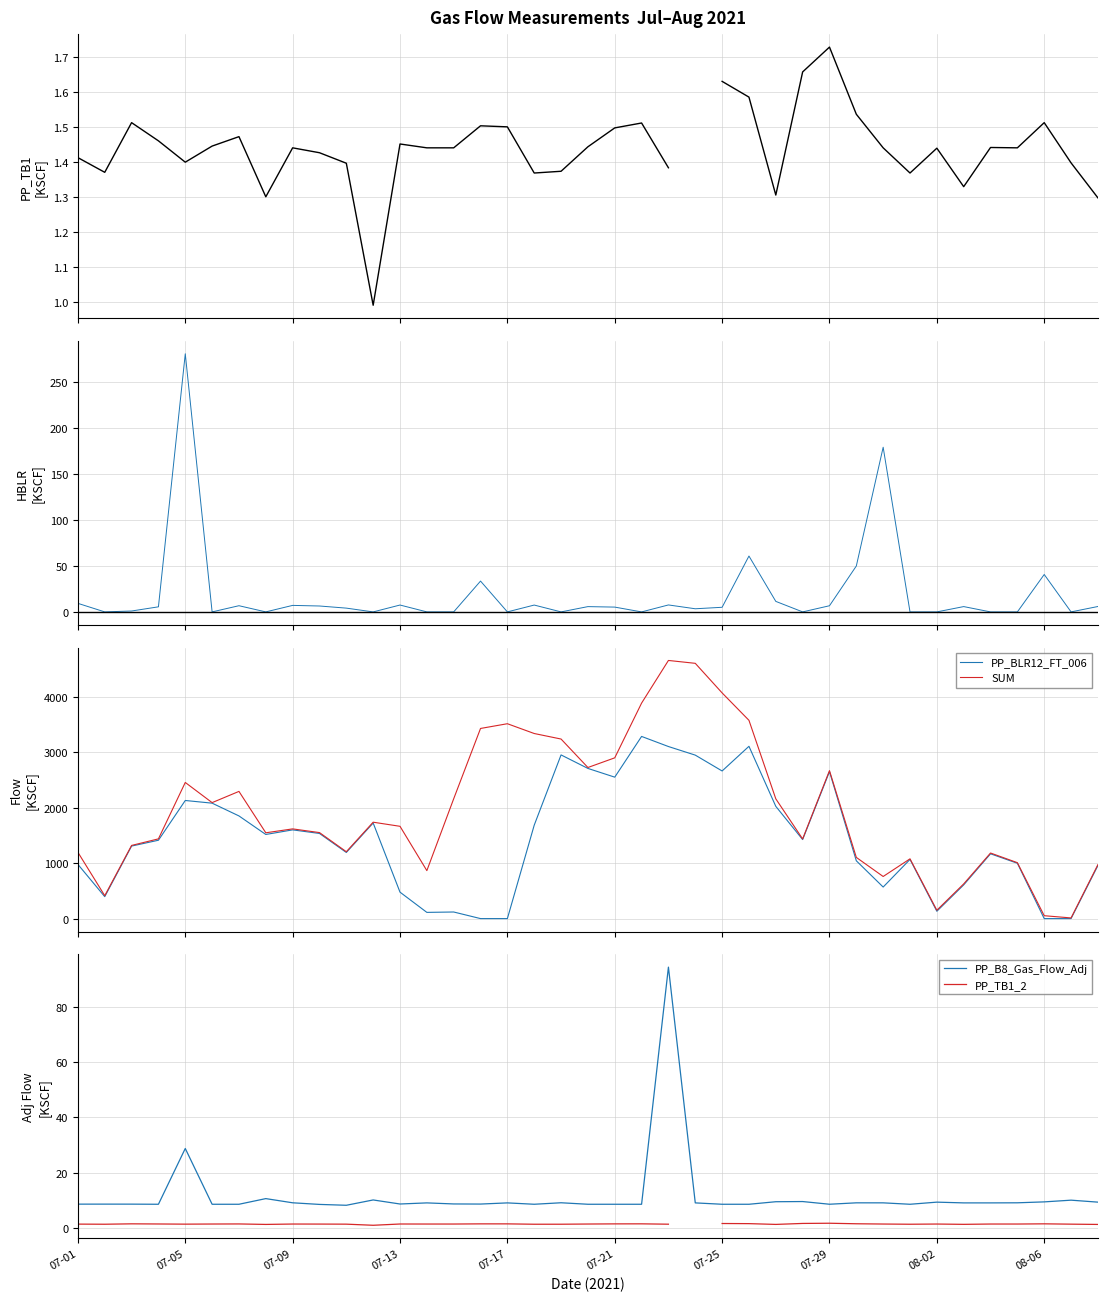

What is the difference between the maximum and minimum values in the PP_BLR12_FT_006 series?

3286.7